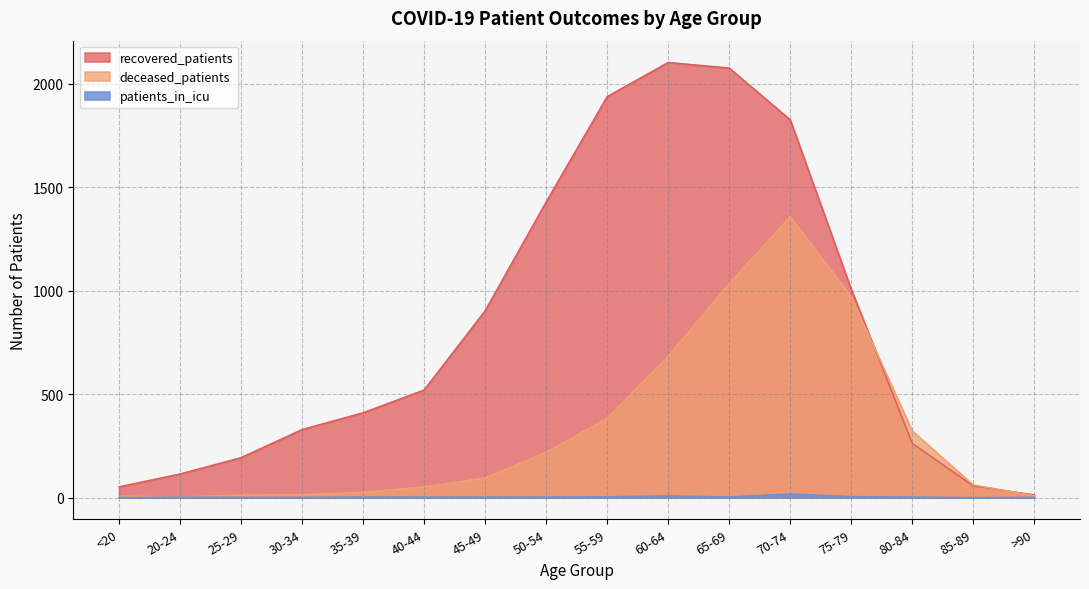

True or false: patients_in_icu and recovered_patients intersect in this chart.

False